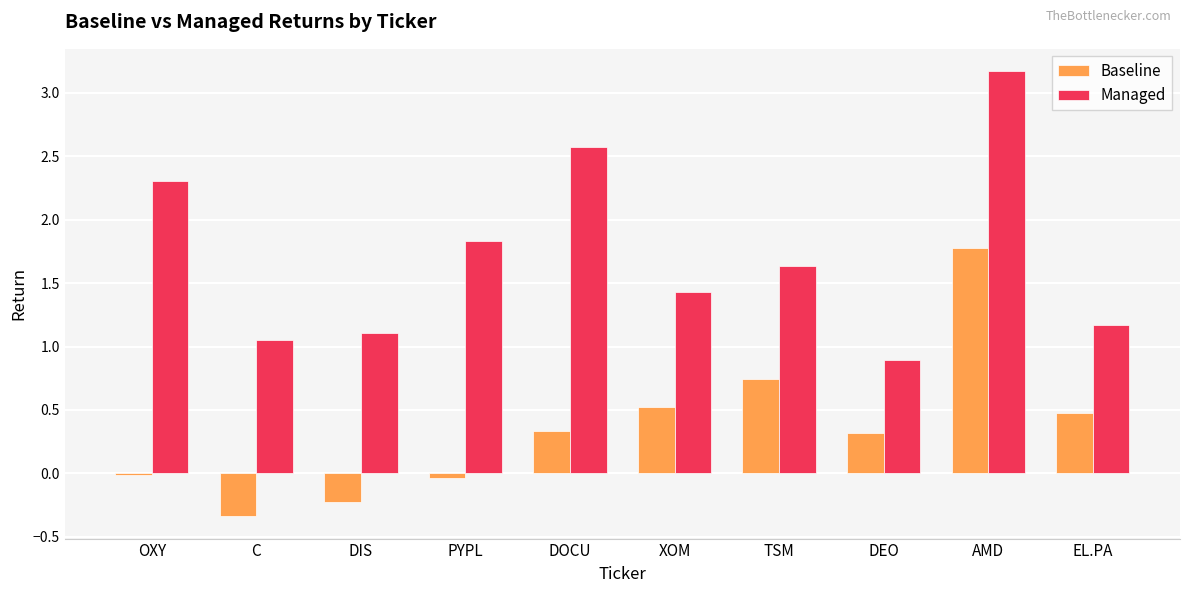

Is the value of Managed at DOCU greater than the value of Baseline at C?

Yes